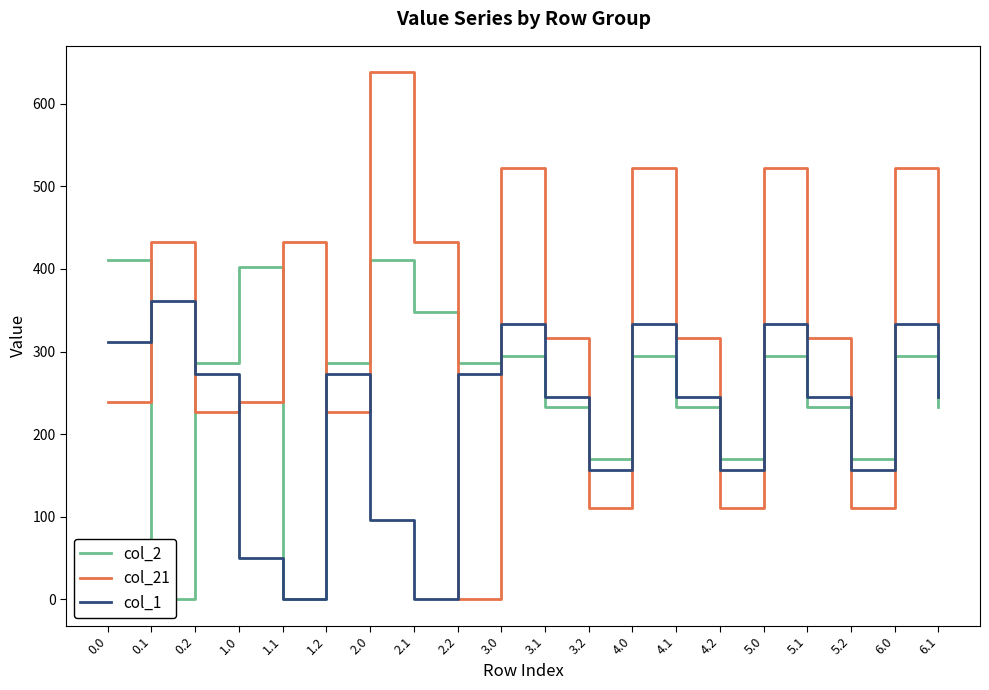

What is the sum of the col_21 values at 4.1 and 1.0?

555.0